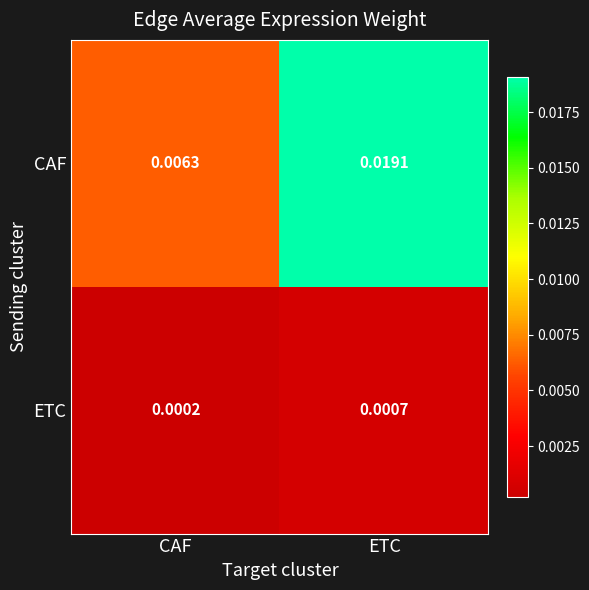

Where is CAF nearest to the value 0?

CAF